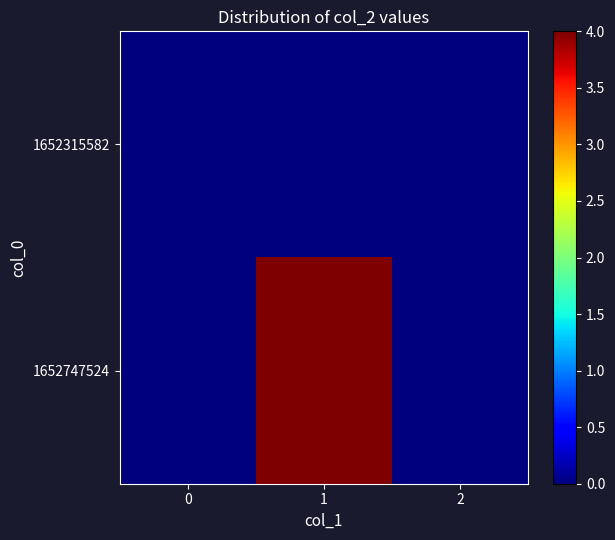

Rank the series at 2 from lowest to highest value.

1652315582, 1652747524